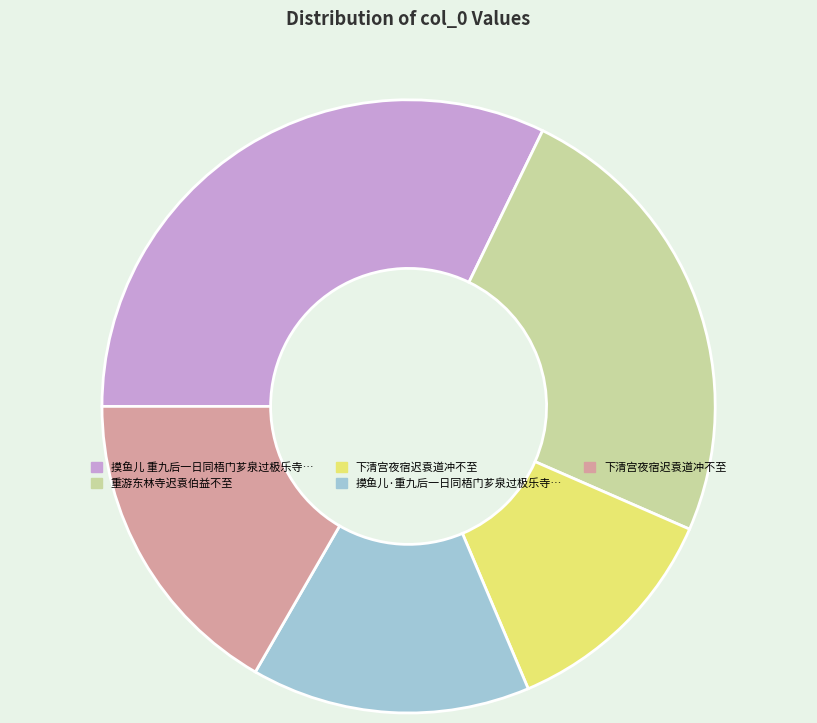

Is there a majority slice in this chart?

No